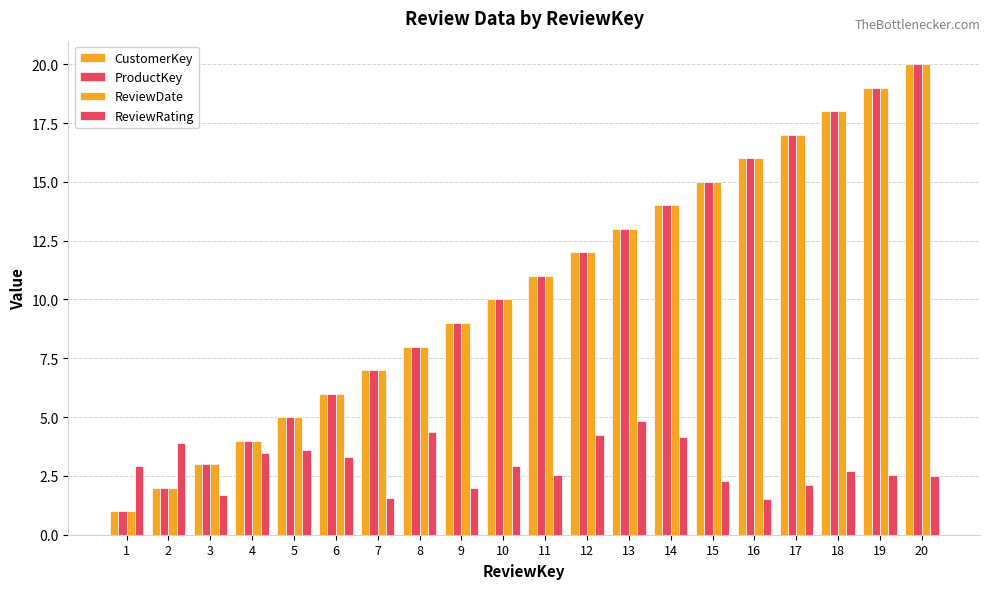

What is the value of the ProductKey bar at the 9th from the left?

9.0